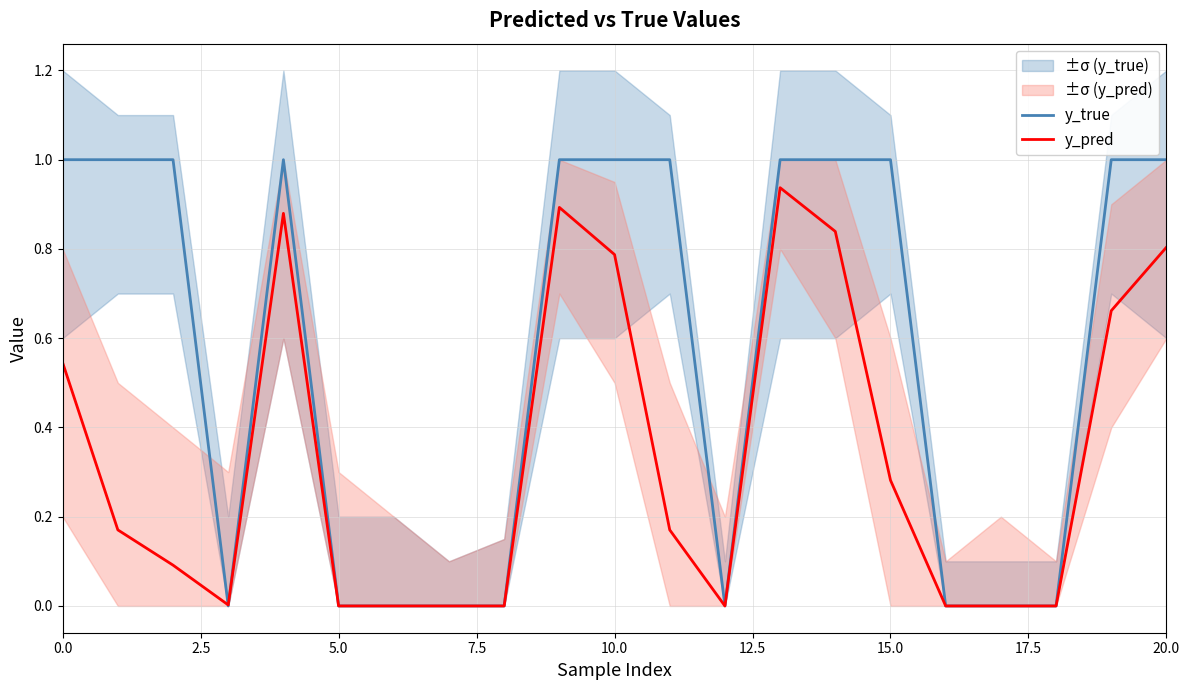

What is the difference between the second highest and minimum values in the y_true series?

1.0